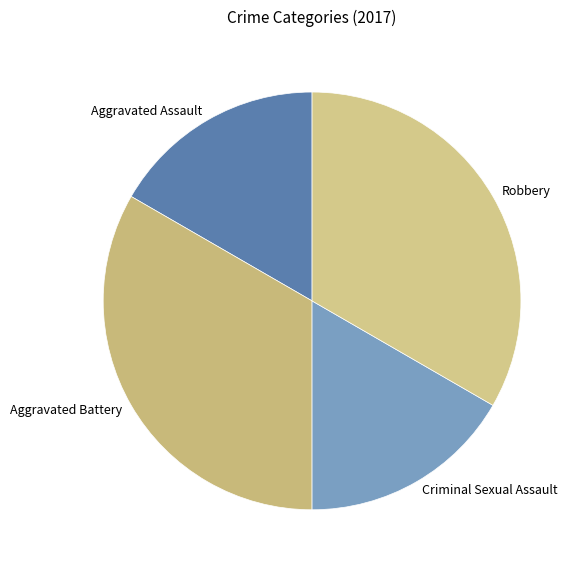

The Aggravated Battery slice represents 43% of the pie. True or false?

False